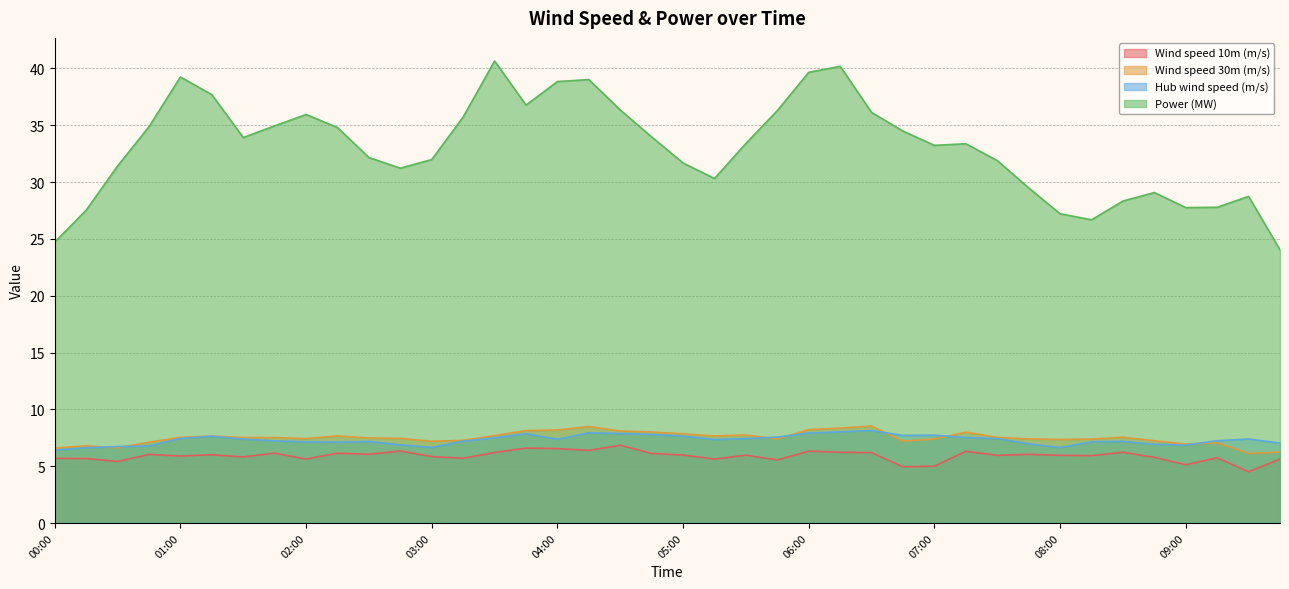

True or false: Hub wind speed (m/s) has more than 1 interior local peaks.

True